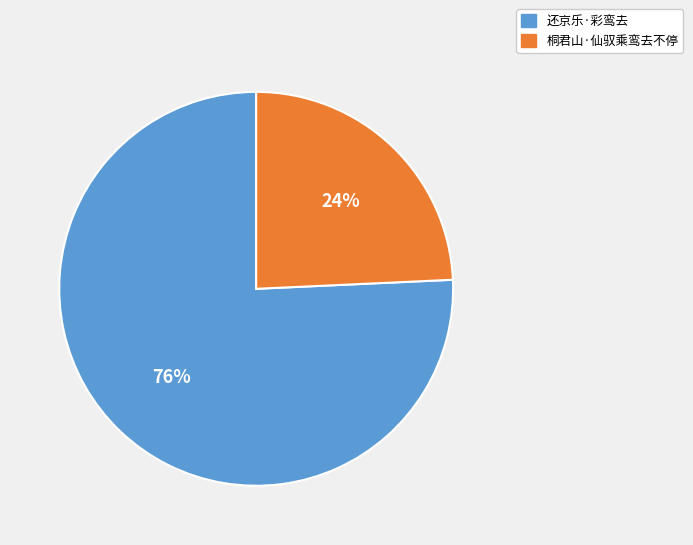

The 桐君山·仙驭乘鸾去不停 slice represents 13% of the pie. True or false?

False